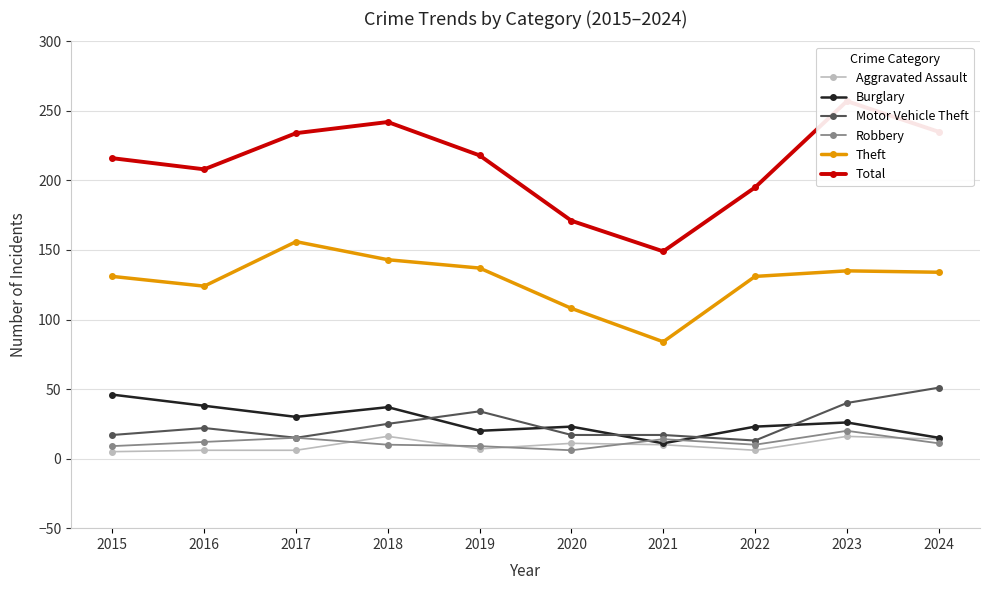

Rank the series by their maximum value, from highest to lowest.

Total, Theft, Motor Vehicle Theft, Burglary, Robbery, Aggravated Assault